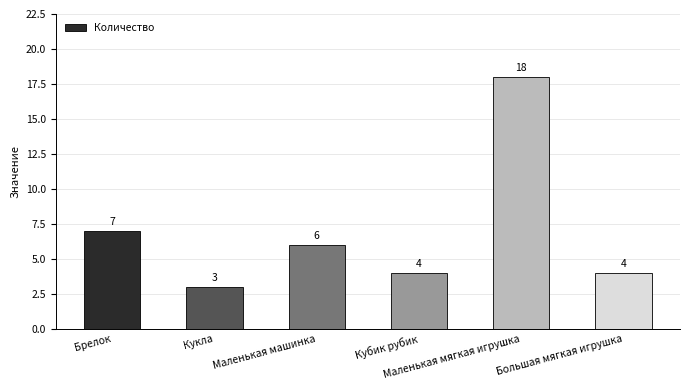

What is the change in value from Брелок to Маленькая машинка?

-1